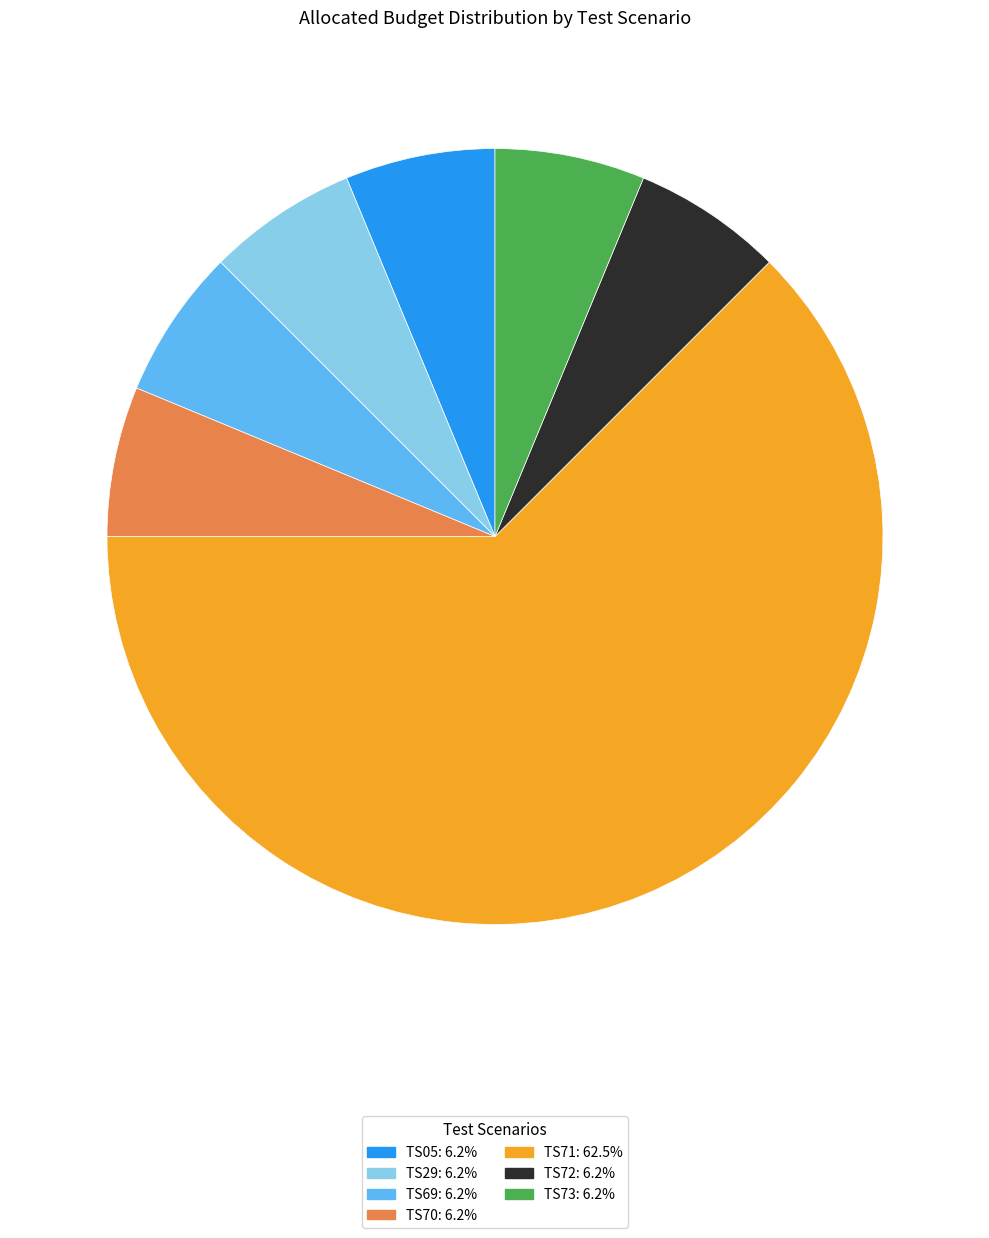

What is the ratio of the value at TS70: 6.2% to the value at TS73: 6.2%?

1.0